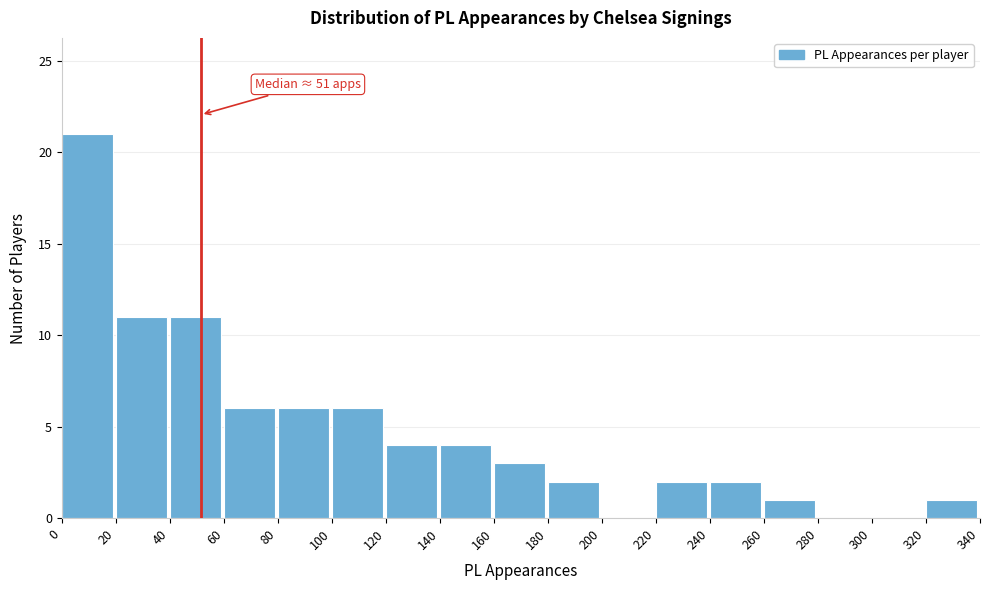

Which range on the x-axis has the tallest bar?

0 to 20